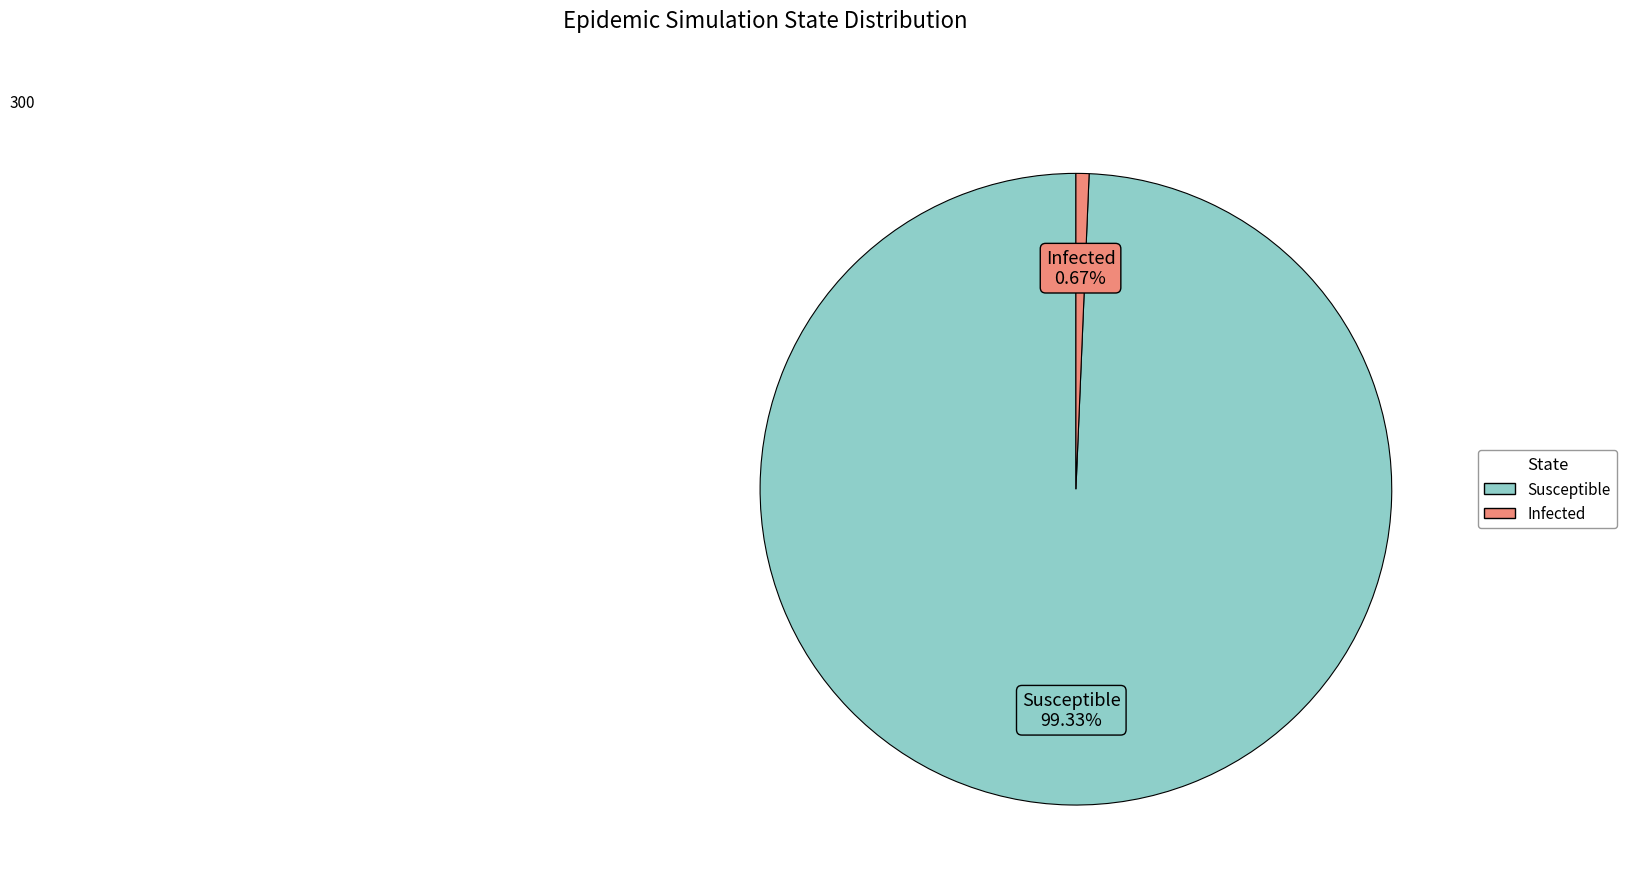

Which slice is the smallest?

Infected